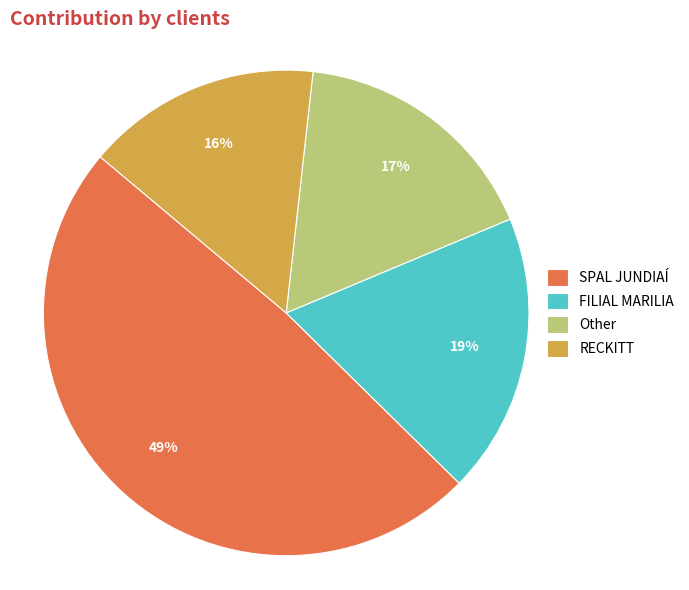

How many slices are in this pie chart?

4